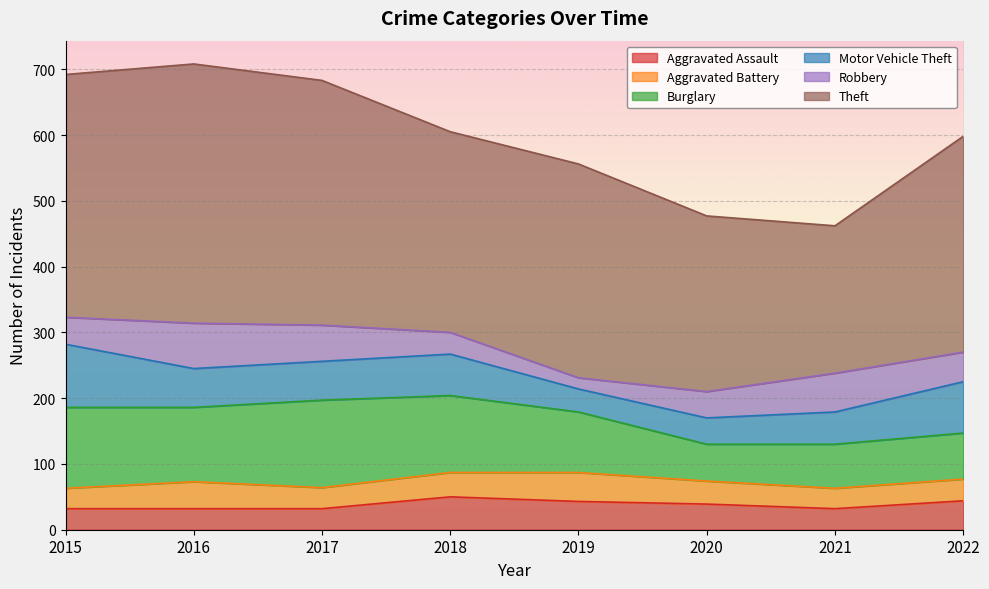

The Aggravated Battery series shows 35 at 2020. True or false?

True